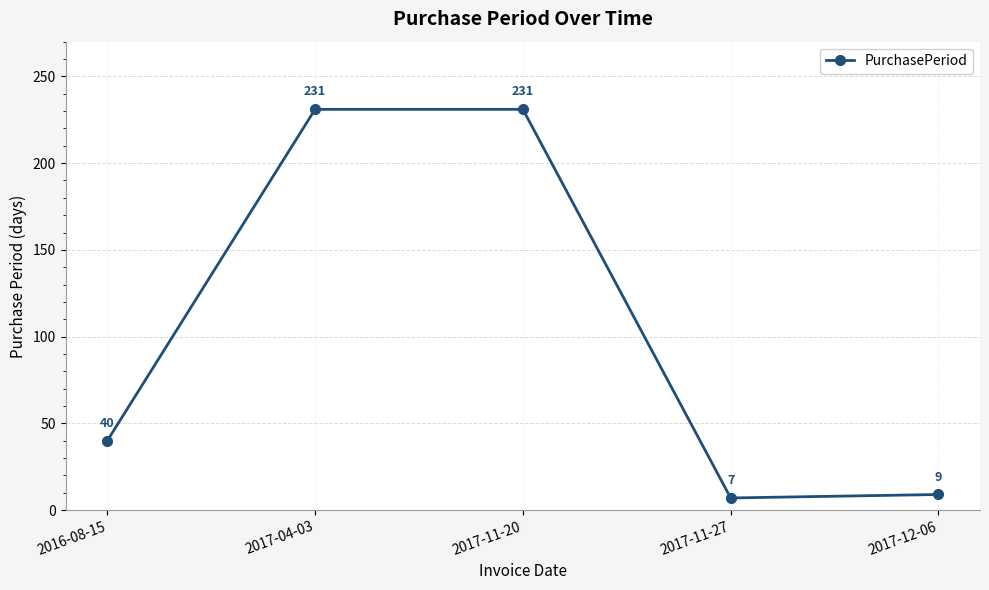

What is the value of the 3rd point from the left?

231